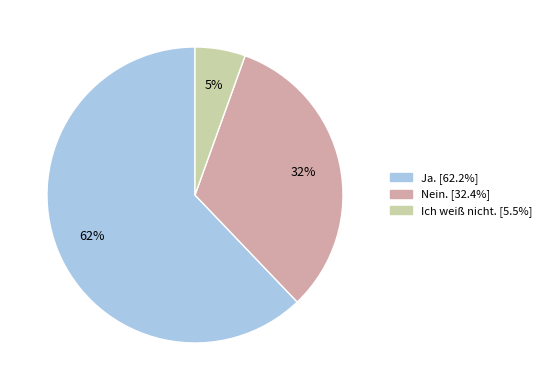

Combined, do Ich weiß nicht. and Nein. account for over 50%?

No